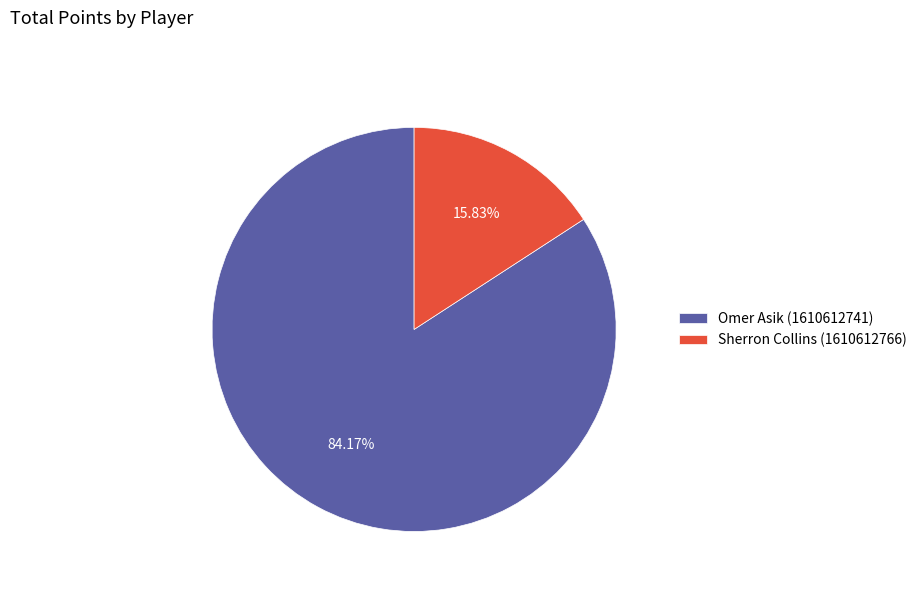

What is the ratio of the value at Sherron Collins (1610612766) to the value at Omer Asik (1610612741)?

0.2